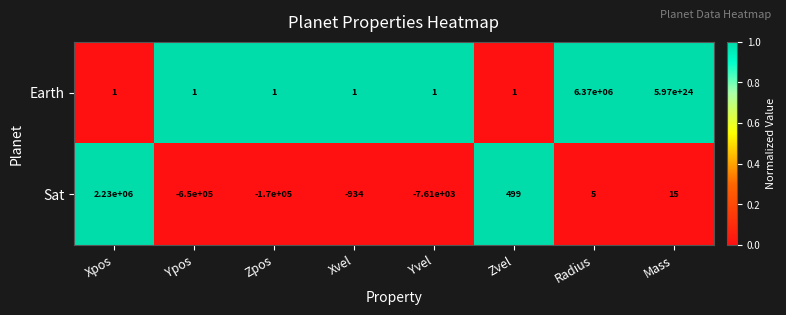

Rank the series by their maximum value, from lowest to highest.

Sat, Earth